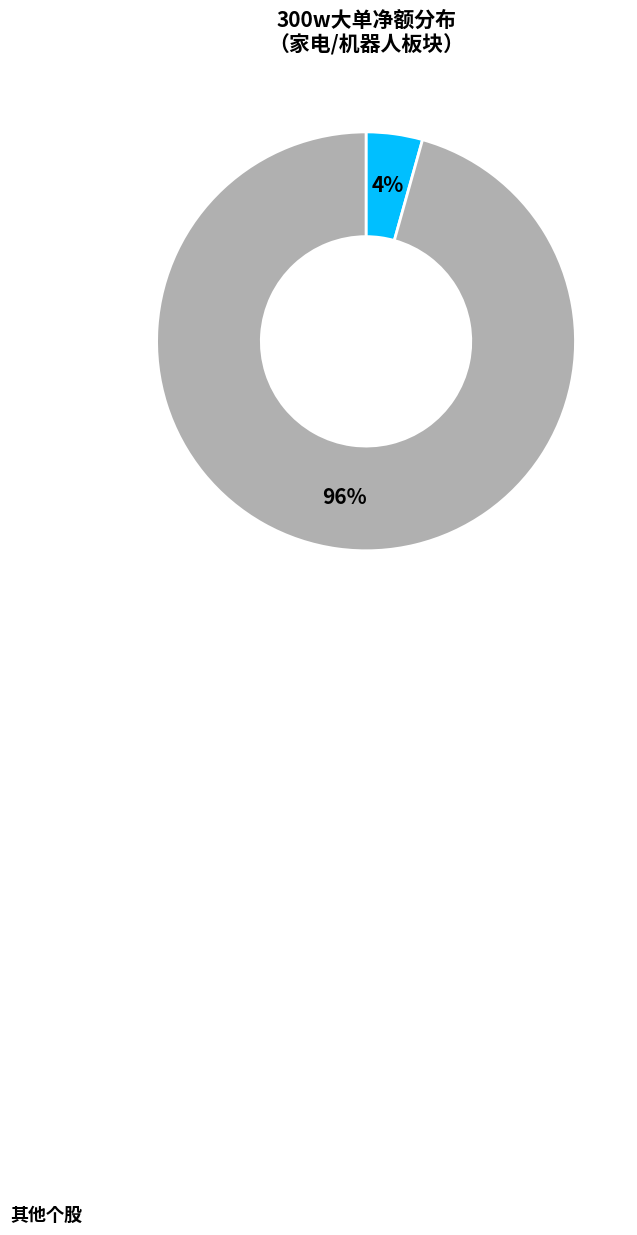

To the nearest percent, what is the average slice percentage?

50%